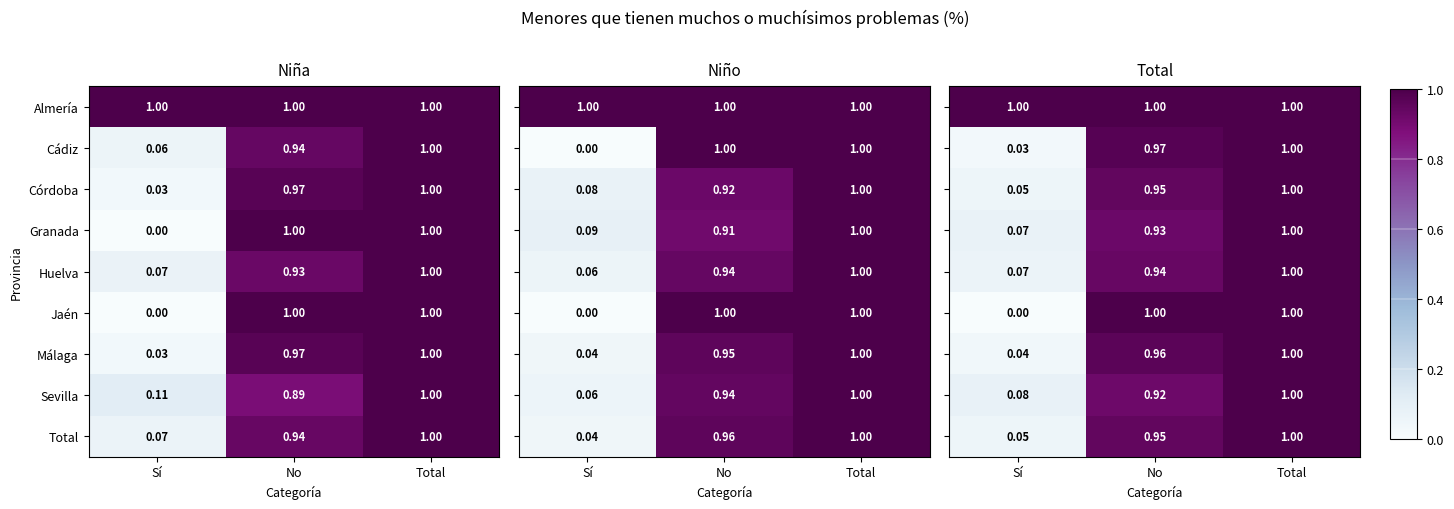

At which label is Sevilla closest to 0?

Sí